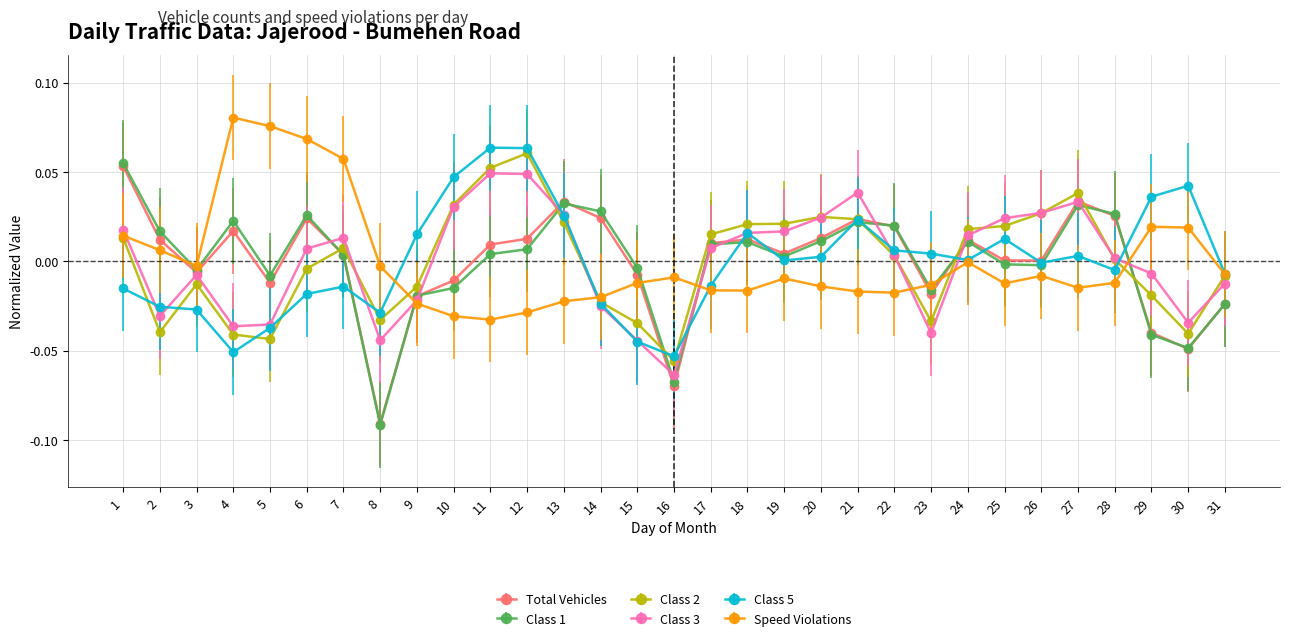

Is it true that Class 1 equals 0.0 at 14?

True